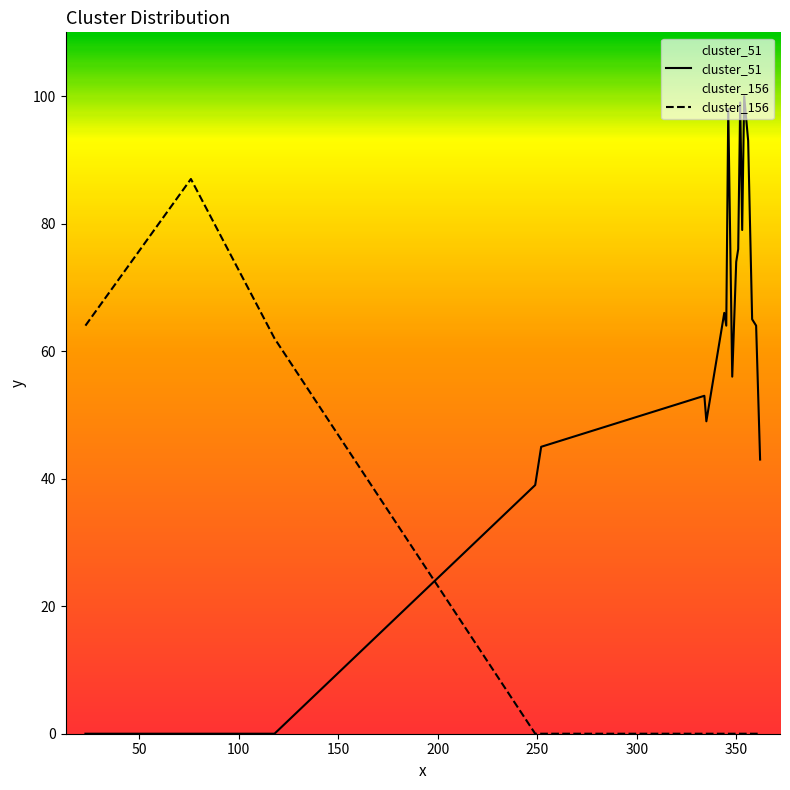

At which label does cluster_156 reach its peak?

76